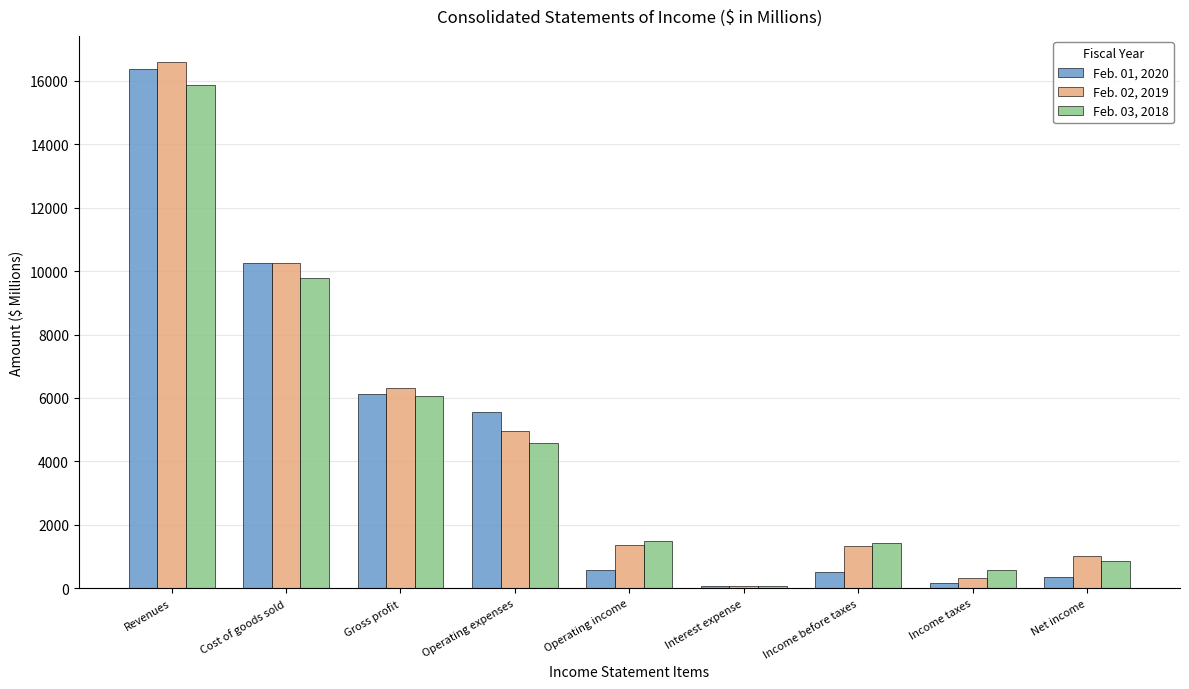

The Feb. 01, 2020 series shows 16383 at Revenues. True or false?

True